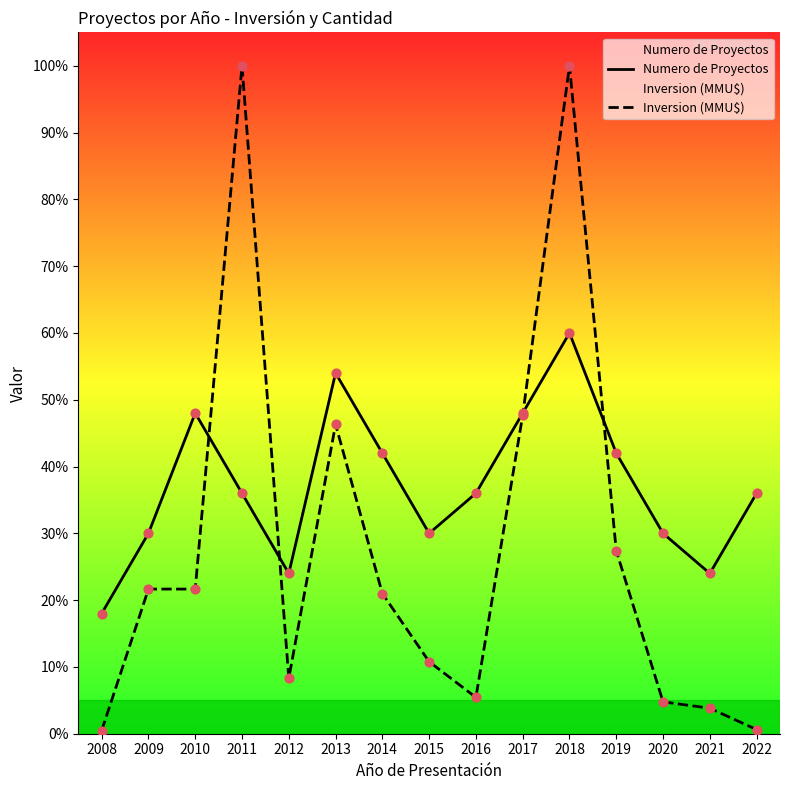

What are all the series names shown in the legend?

Numero de Proyectos, Inversion (MMU$)